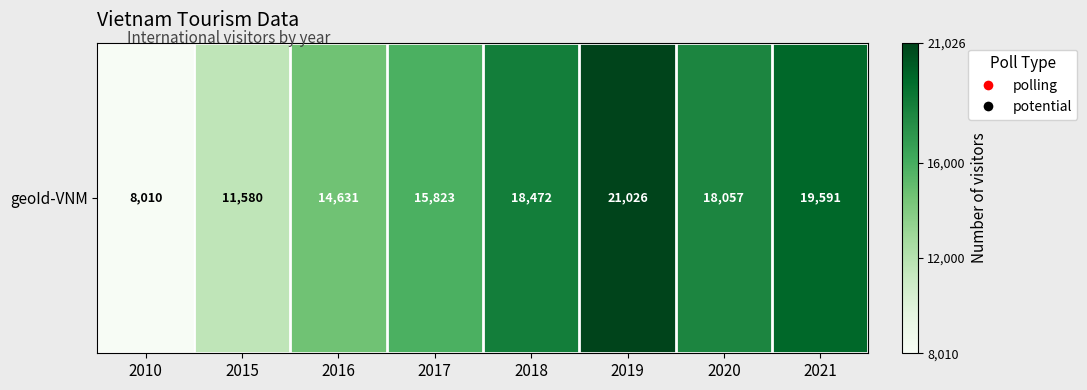

List the labels in order of value, smallest first.

2010, 2015, 2016, 2017, 2020, 2018, 2021, 2019